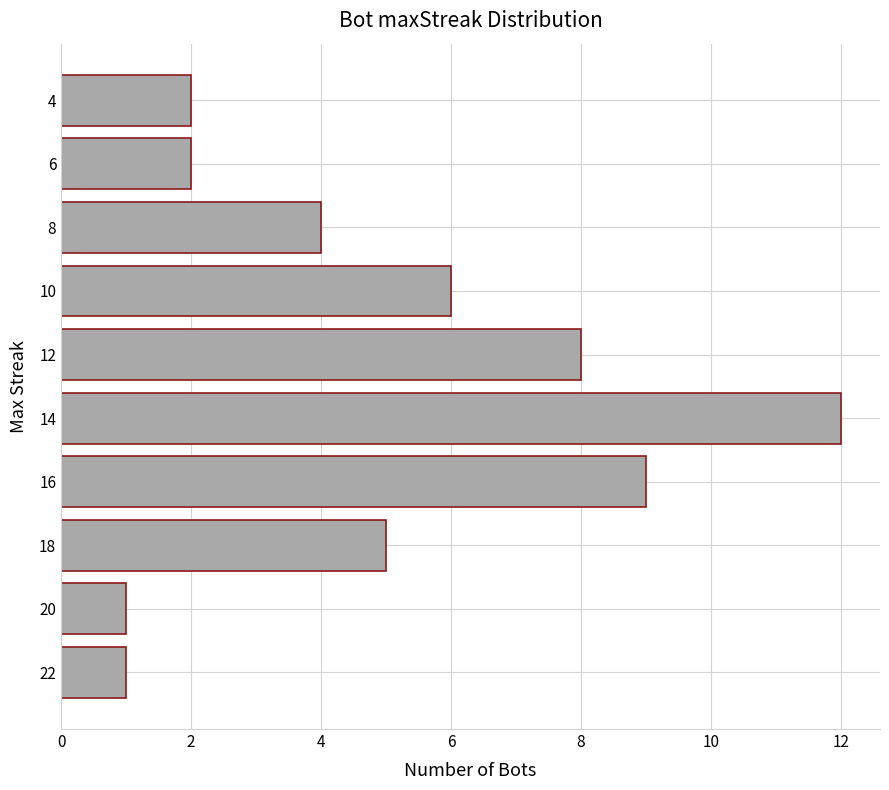

Approximately how many times larger is the value at 12 compared to 16?

0.9